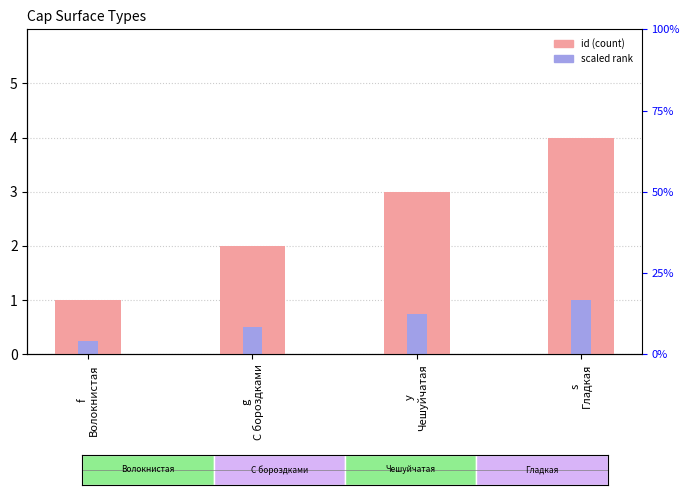

What is the maximum value shown in the chart?

4.0